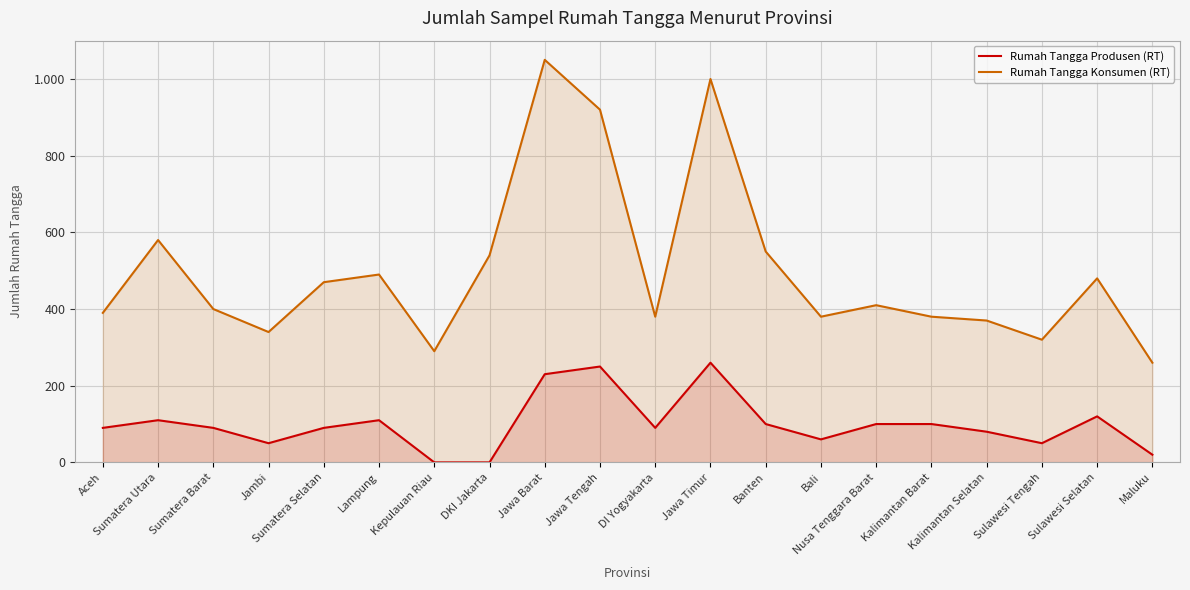

Which series changed the most between Sumatera Utara and Nusa Tenggara Barat?

Rumah Tangga Konsumen (RT)